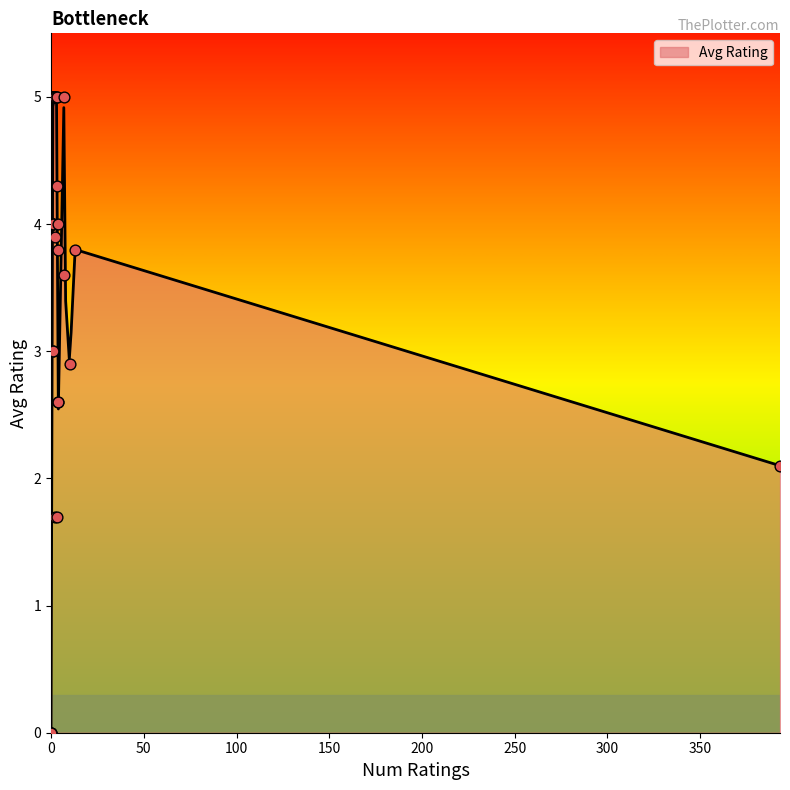

What is the highest value of the Avg Rating series?

5.0